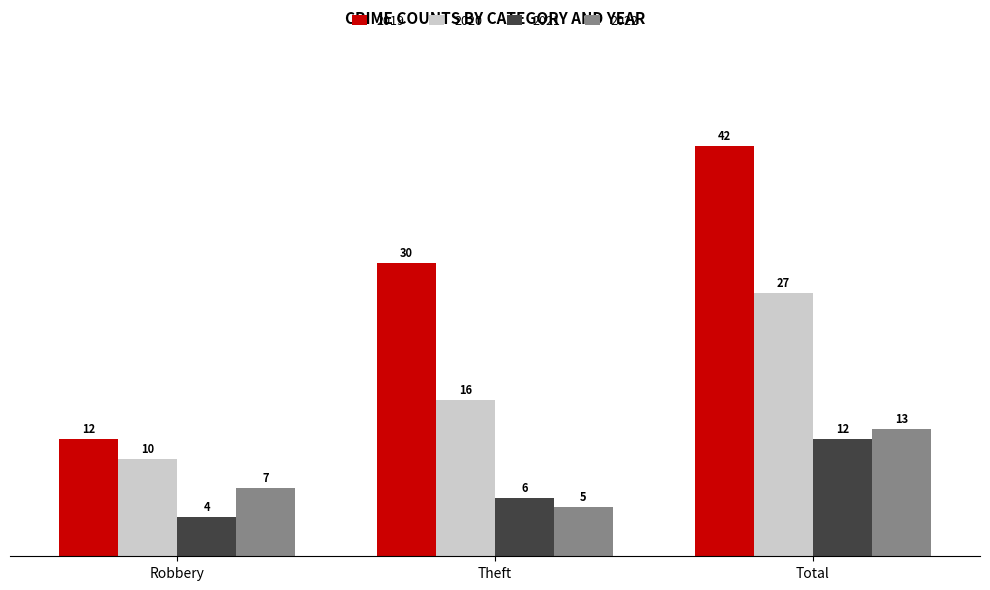

What is the spread (max minus min) of values at Robbery?

8